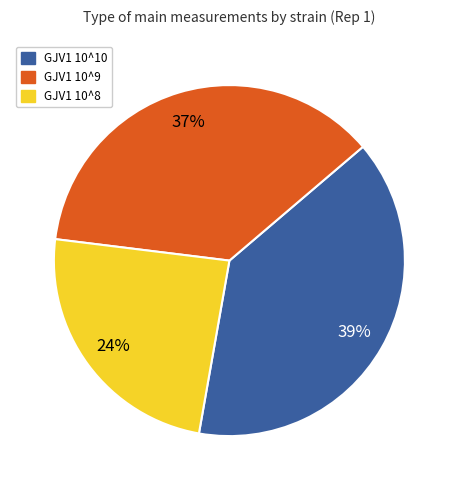

To the nearest percent, what is the difference between the largest and smallest slice percentages?

15%